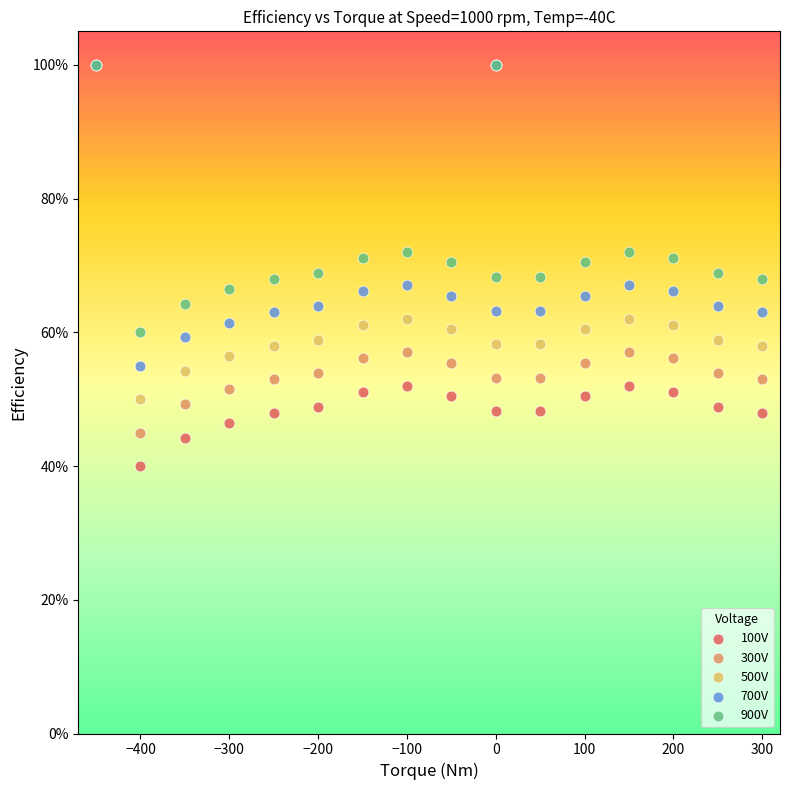

Which series has the widest spread of Y values?

100V